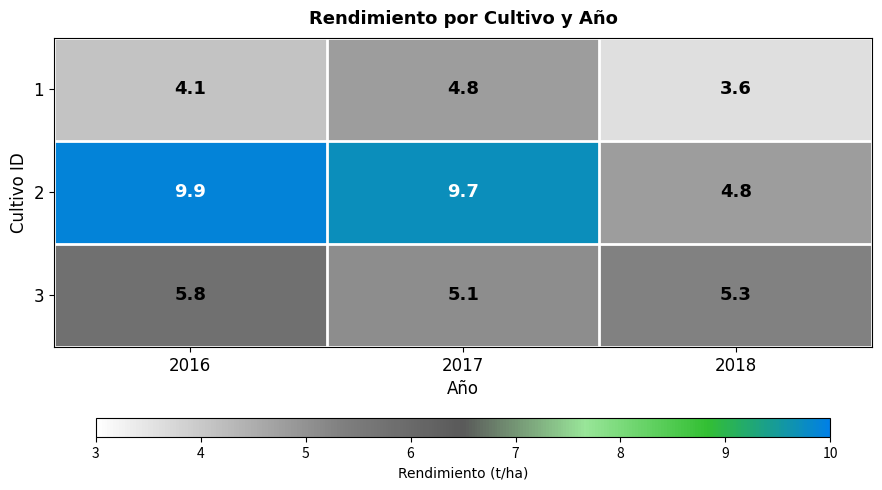

What is the minimum value shown in the chart?

3.6